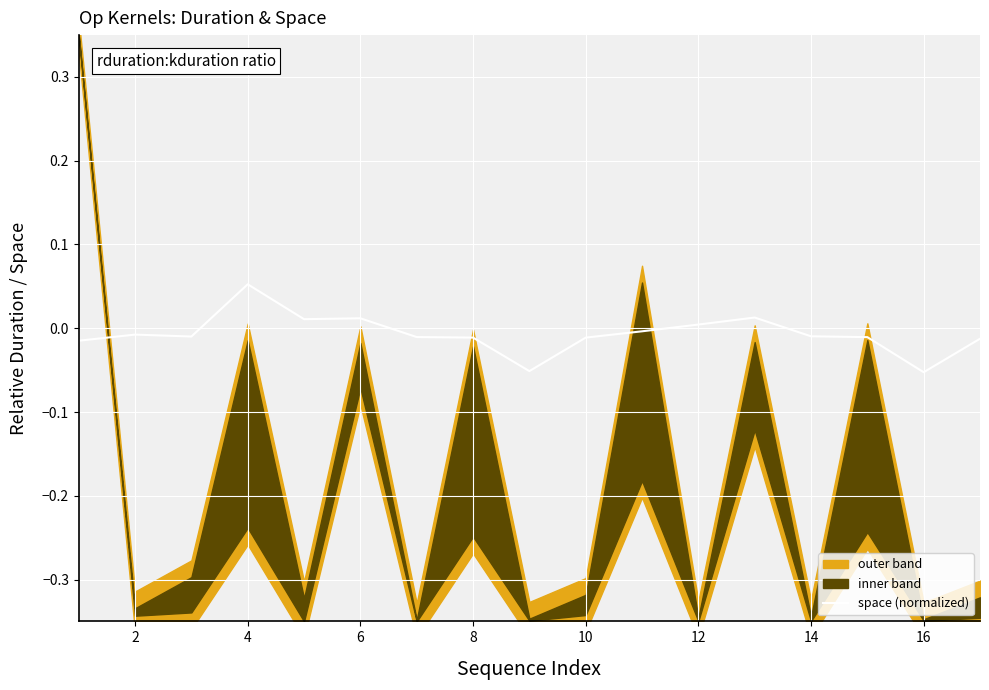

Count the number of values greater than 0.

5